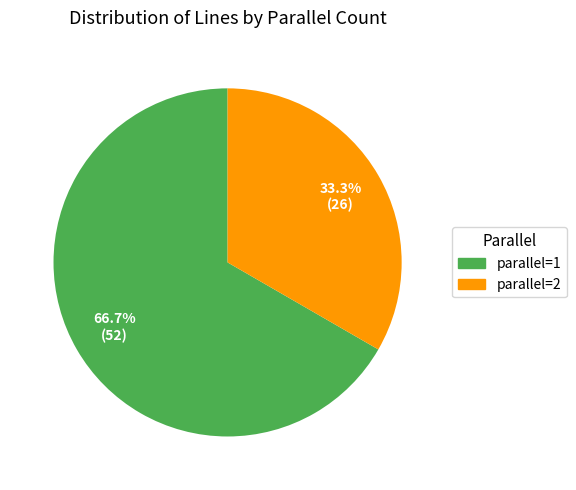

Between parallel=1 and parallel=2, which is larger?

parallel=1